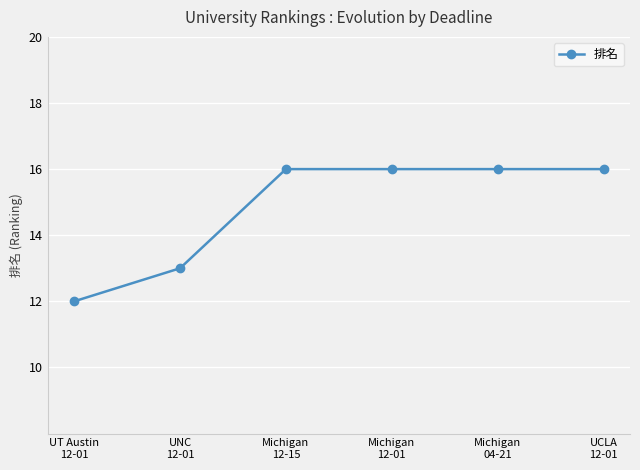

What is the ratio of the value at UNC
12-01 to the value at Michigan
12-15?

0.8